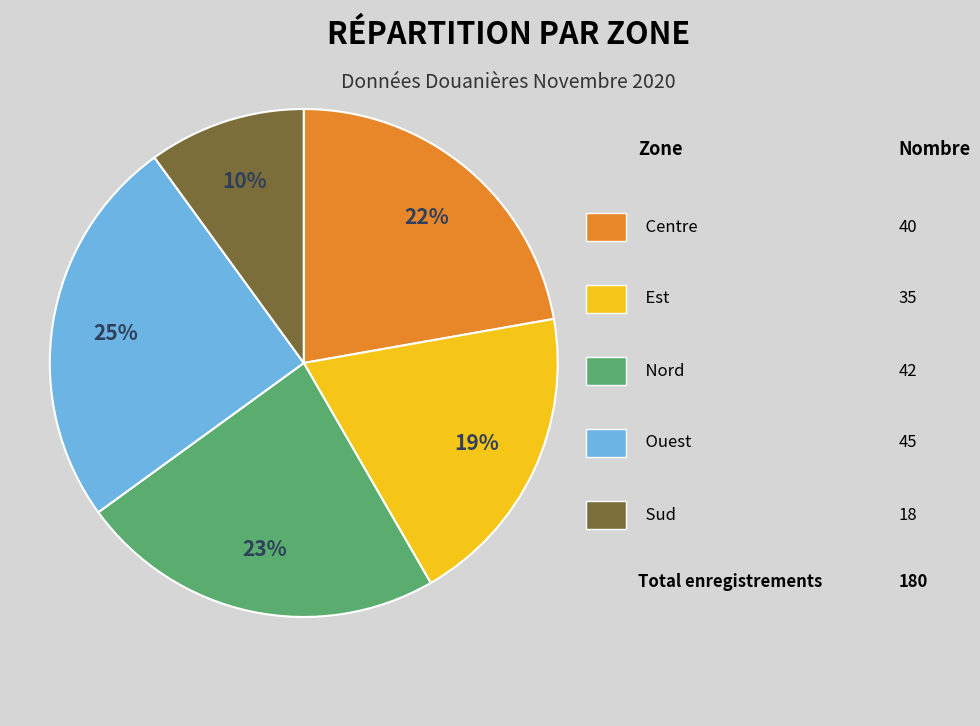

Does any single category account for the majority?

No